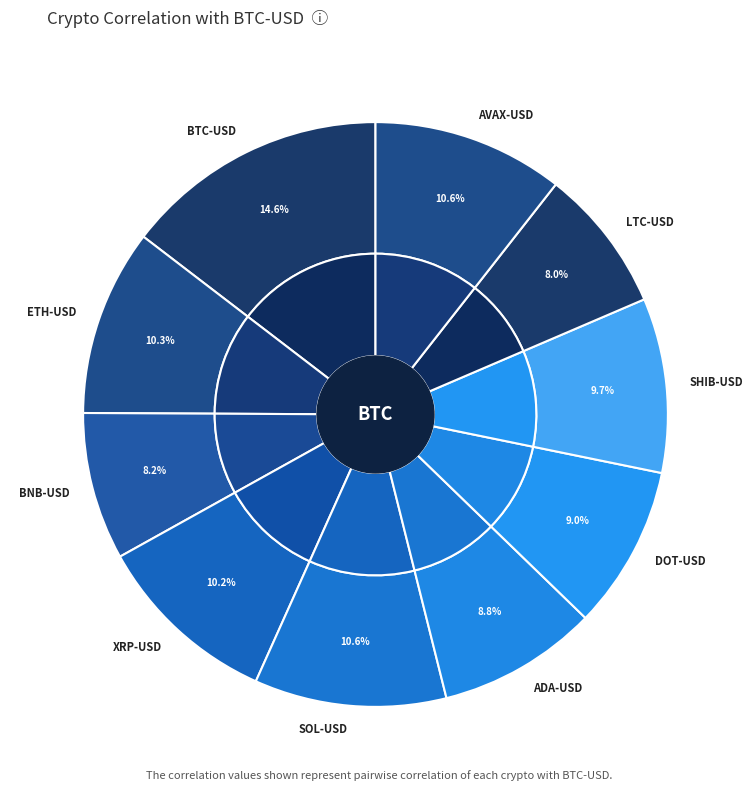

Rank the categories by value from lowest to highest.

LTC-USD, BNB-USD, ADA-USD, DOT-USD, SHIB-USD, XRP-USD, ETH-USD, AVAX-USD, SOL-USD, BTC-USD